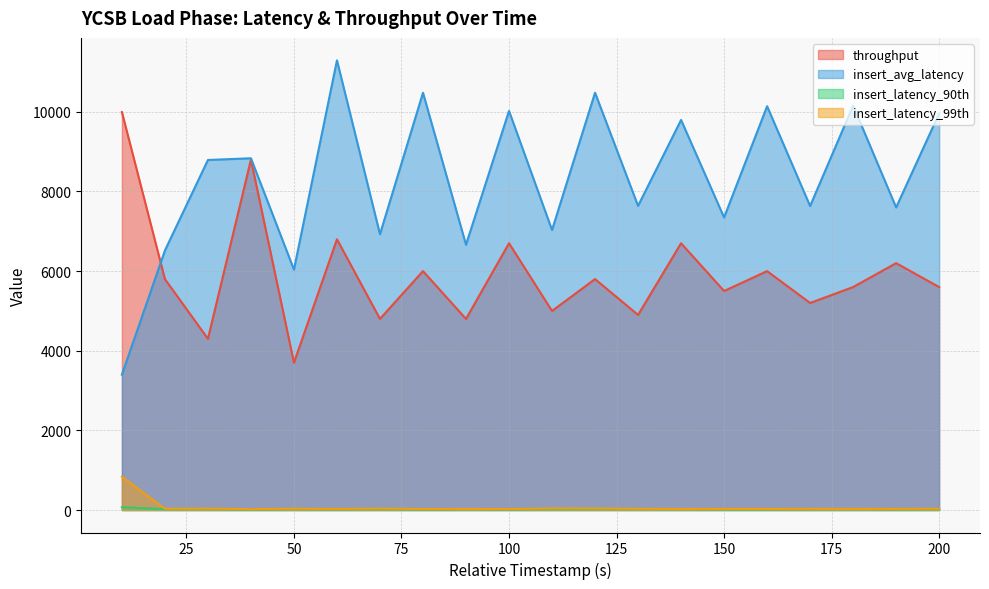

Where is throughput nearest to the value 6847?

60